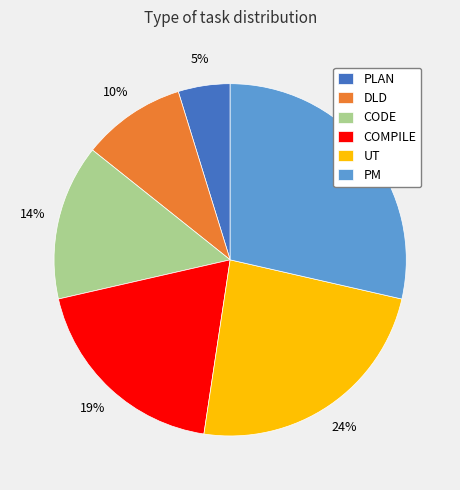

The PLAN slice represents 5% of the pie. True or false?

True